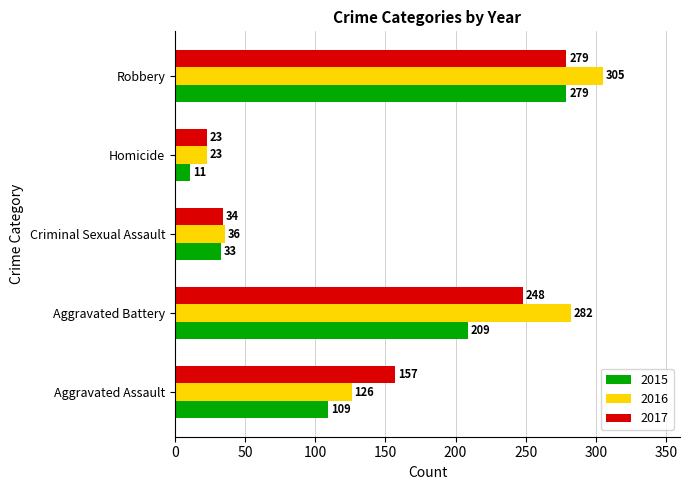

The 2015 series shows 279 at Robbery. True or false?

True